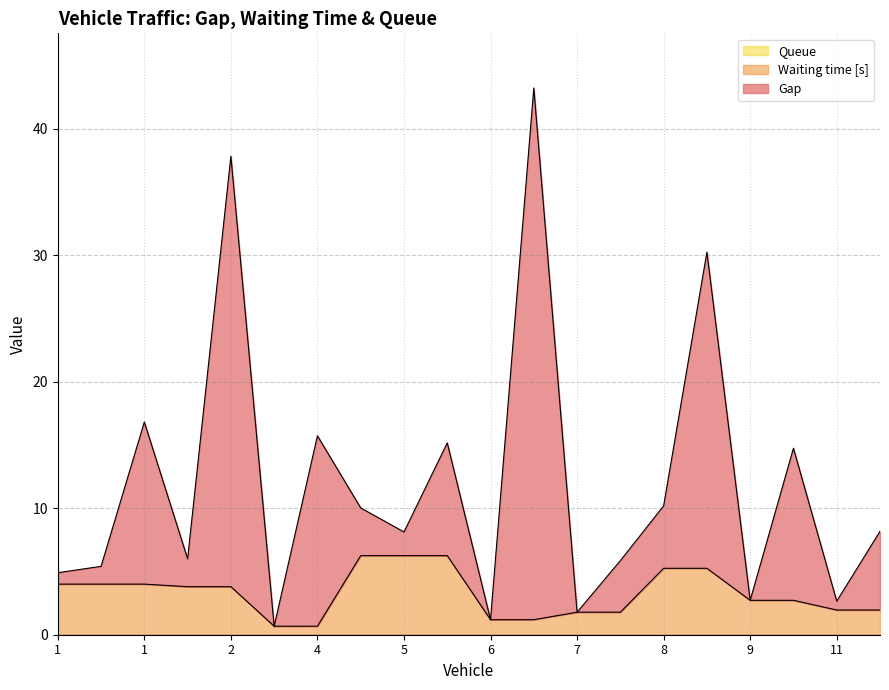

Which series changed the most between 7 and 11?

Gap